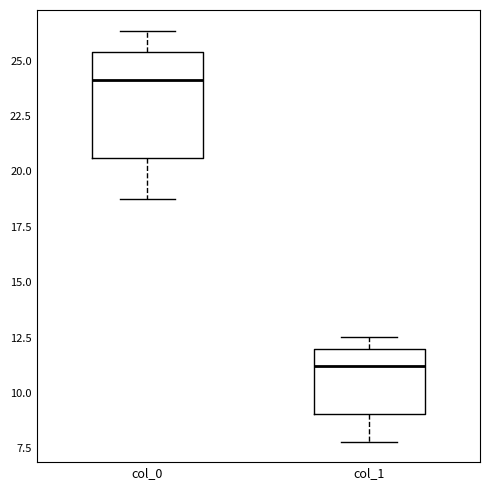

Comparing the boxes themselves (not the whiskers), which one is the tallest?

col_0